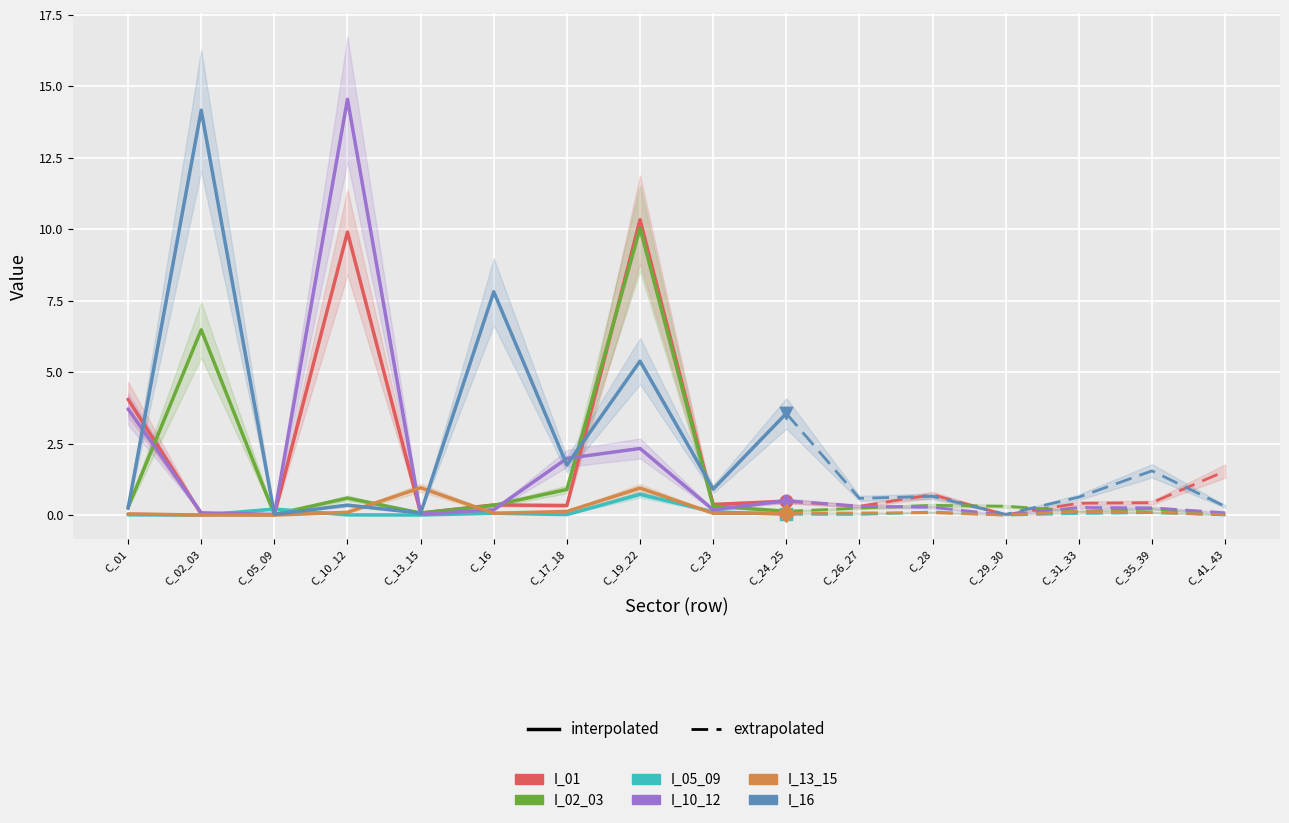

At how many categories does at least one series exceed 10?

3